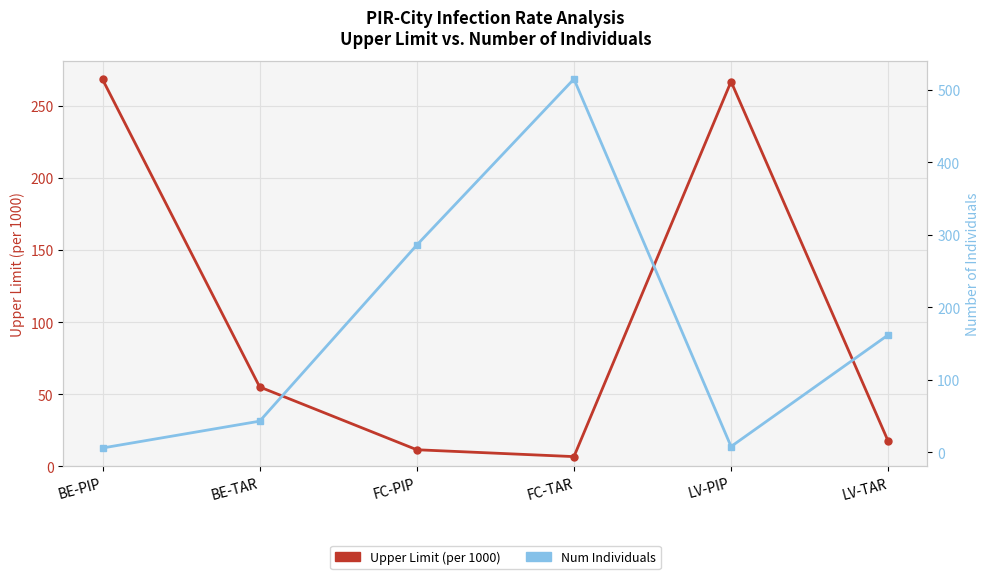

What is the value of the Num Individuals point at the 3rd from the left?

286.0